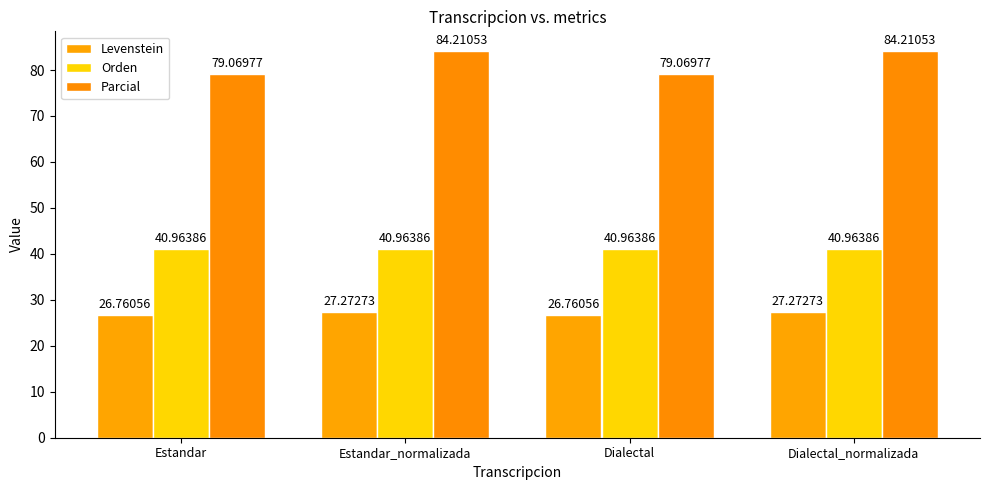

How many data points in Parcial are less than 84?

2